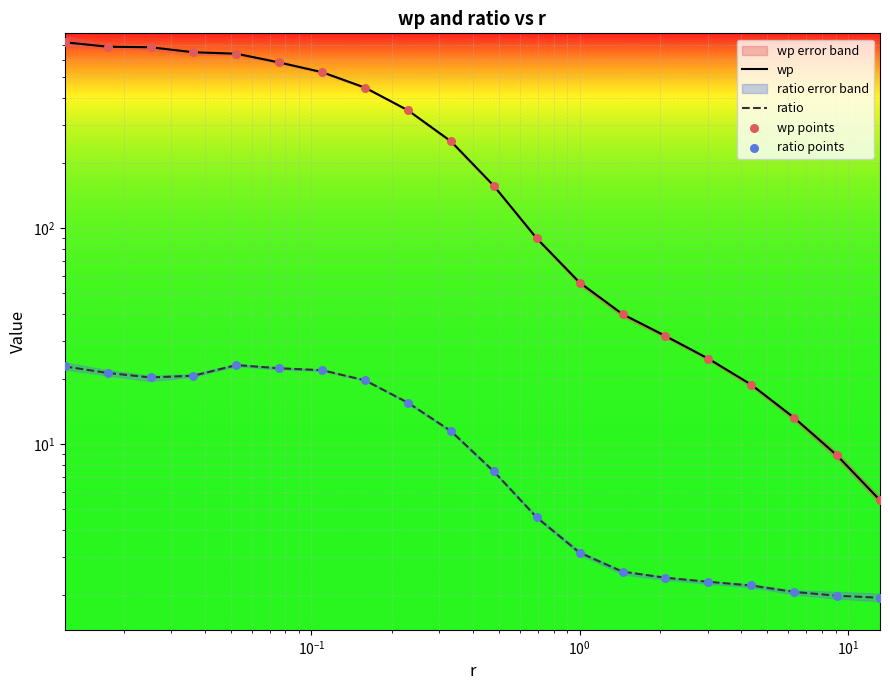

Which series has the largest Y range (max minus min)?

wp